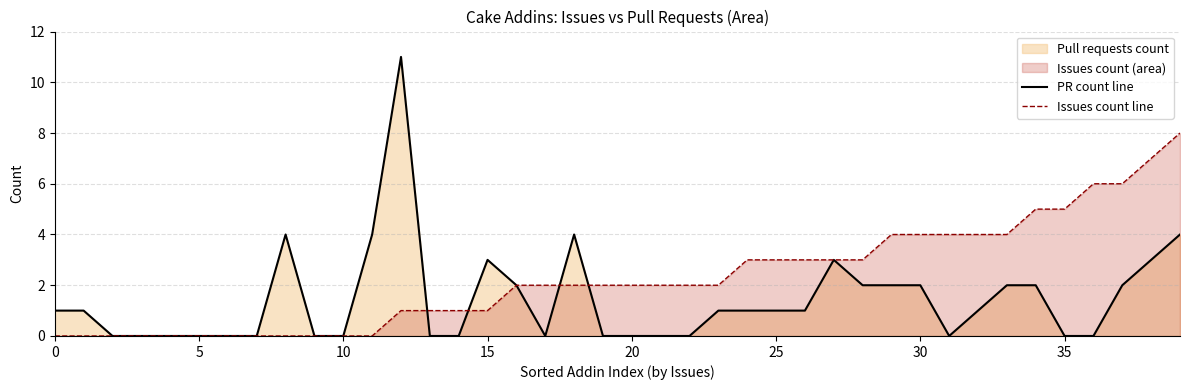

What is the label of the 26th point from the left?

25